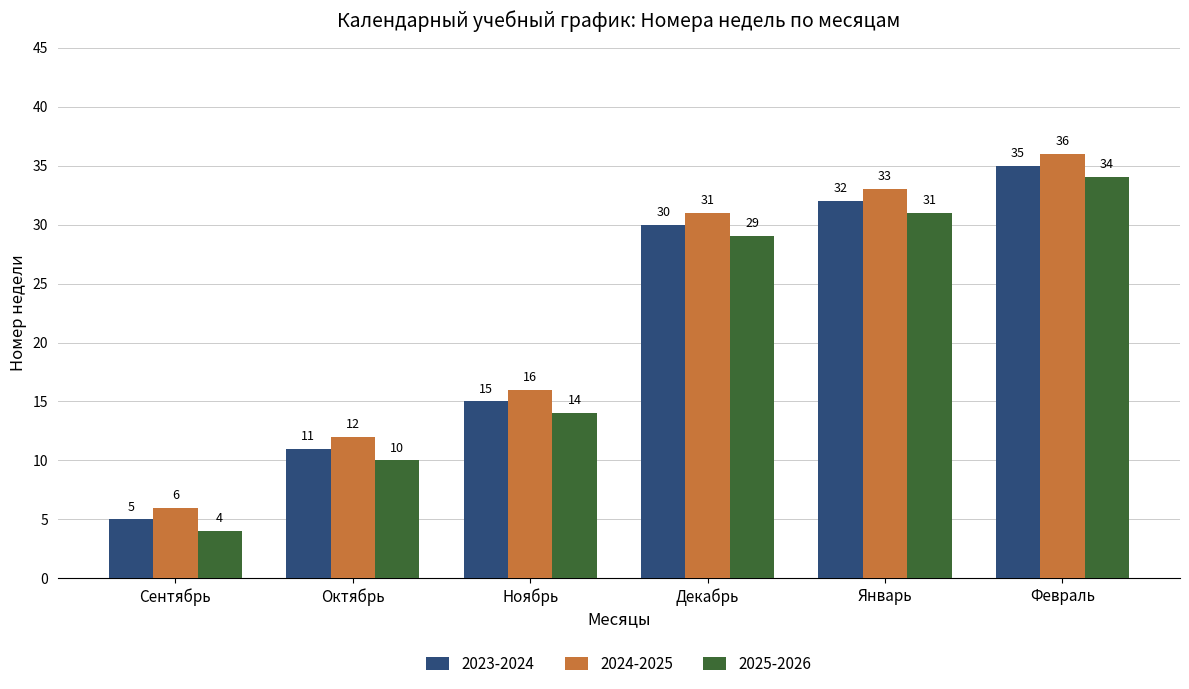

List the labels in order of 2025-2026 value, largest first.

Февраль, Январь, Декабрь, Ноябрь, Октябрь, Сентябрь